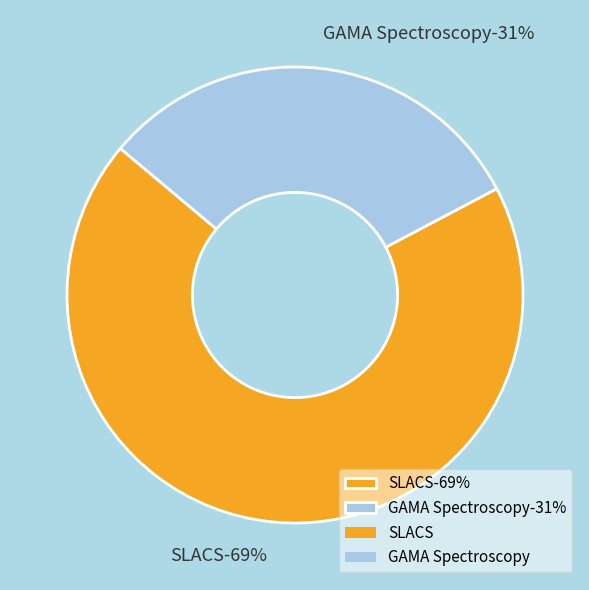

What is the ratio of the value at GAMA Spectroscopy to the value at SLACS?

0.5